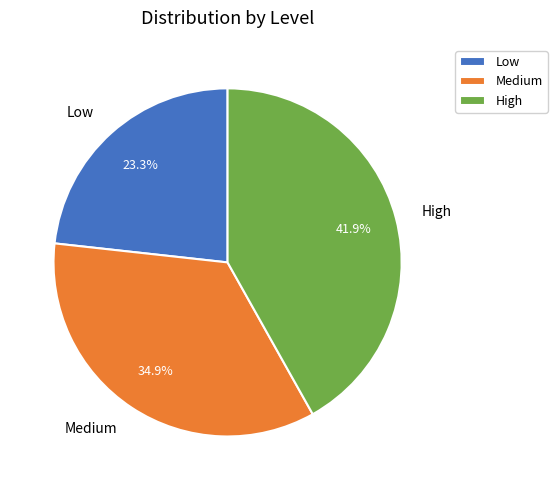

Is there a majority slice in this chart?

No